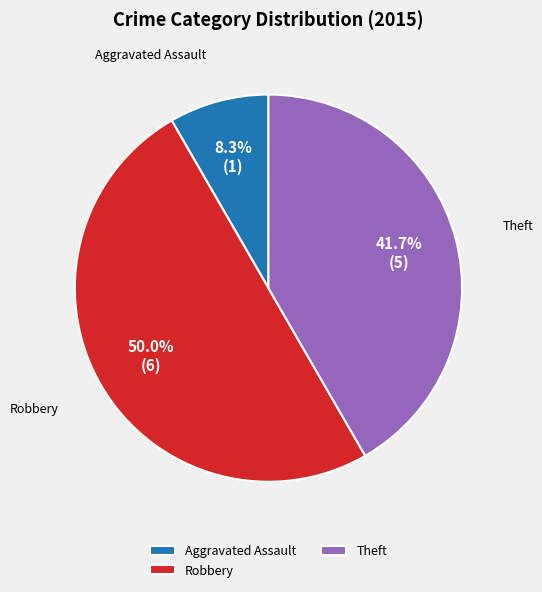

Is Theft the majority of the pie?

No